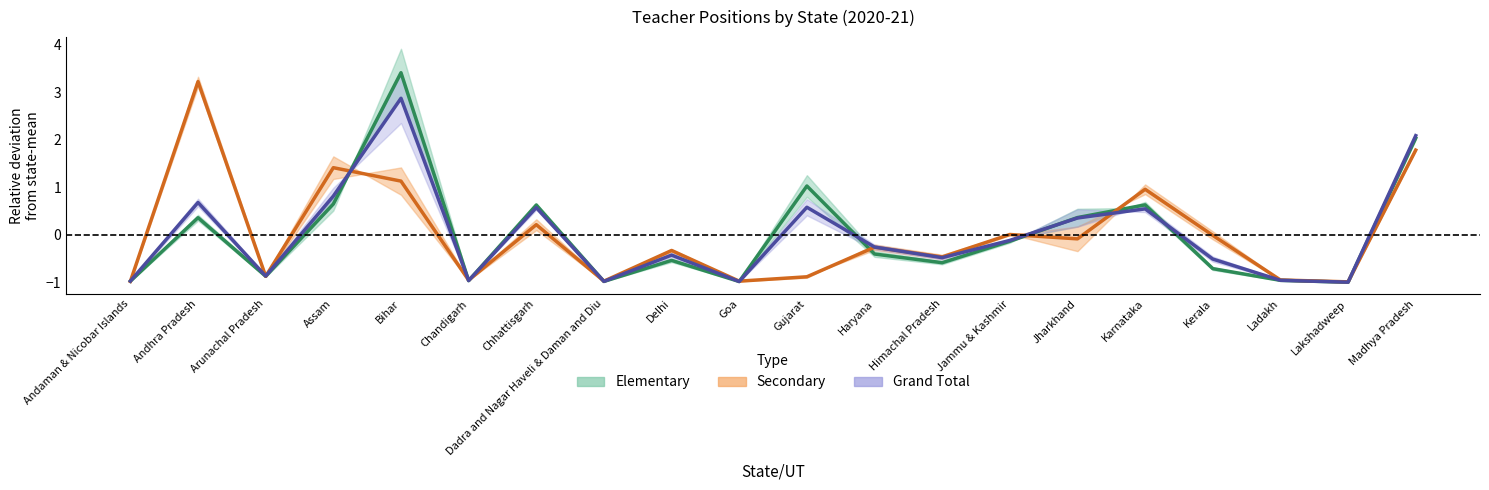

What position from the left is Andhra Pradesh?

2